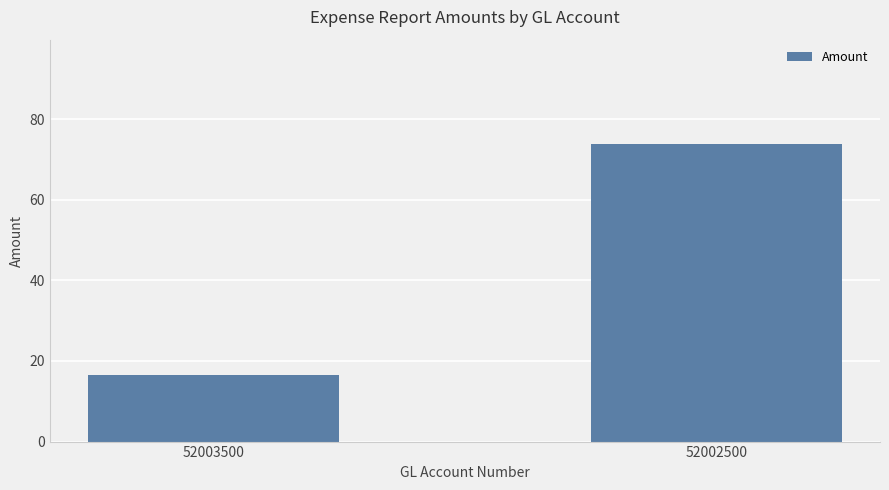

List the labels in order of value, smallest first.

52003500, 52002500